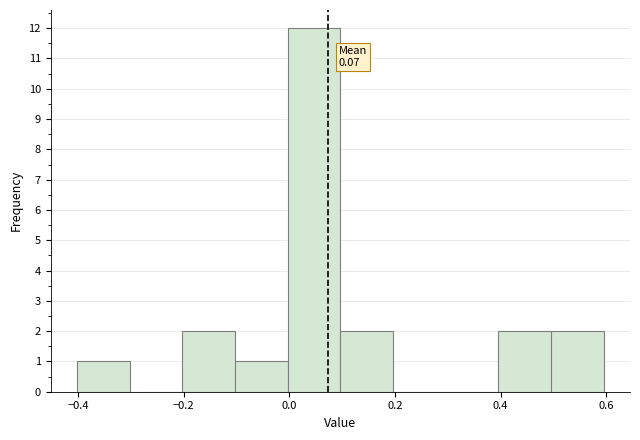

Over which range of the x-axis is the bar tallest?

0.0 to 0.1